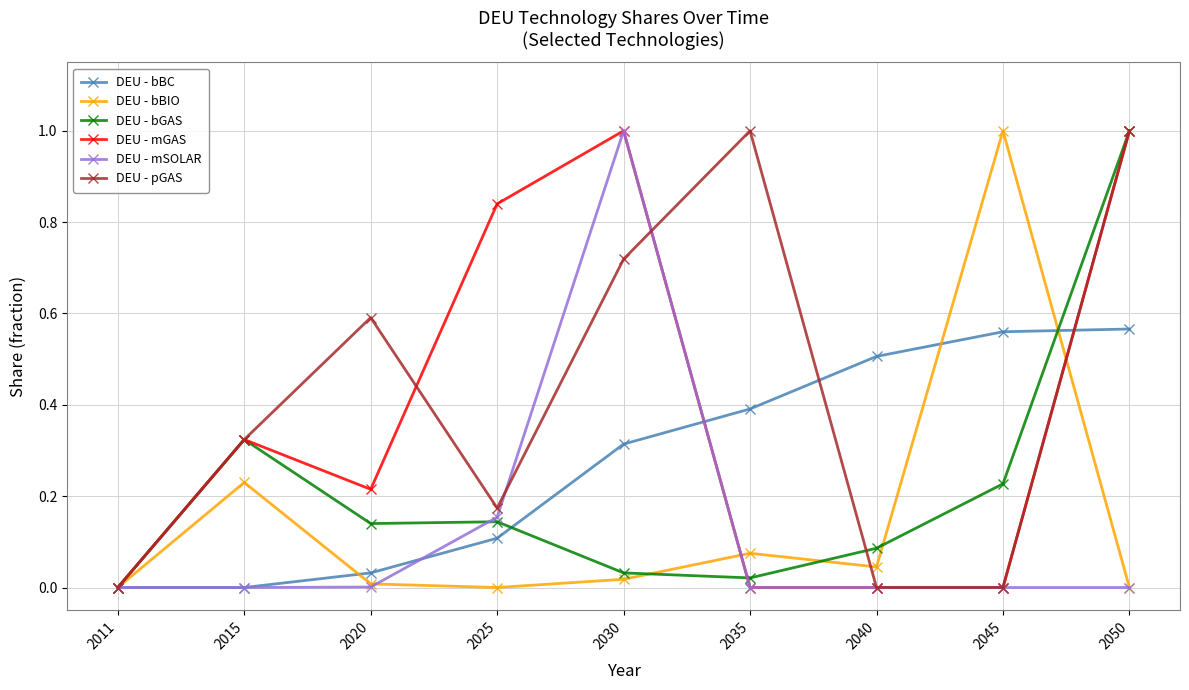

True or false: DEU - bBIO has a value of 0.0 at 2050.

True